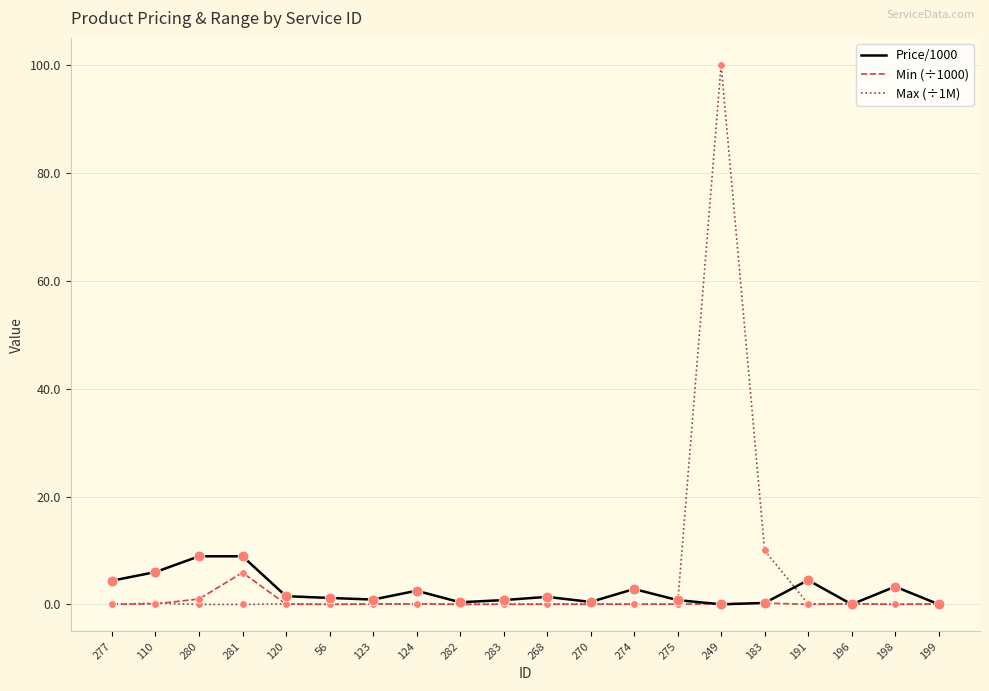

At which category is the sum across all series the highest?

249